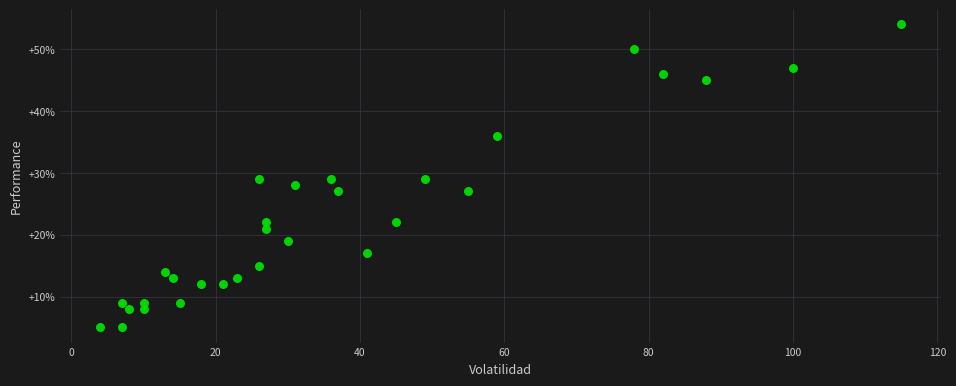

What is the range of X values (max minus min)?

111